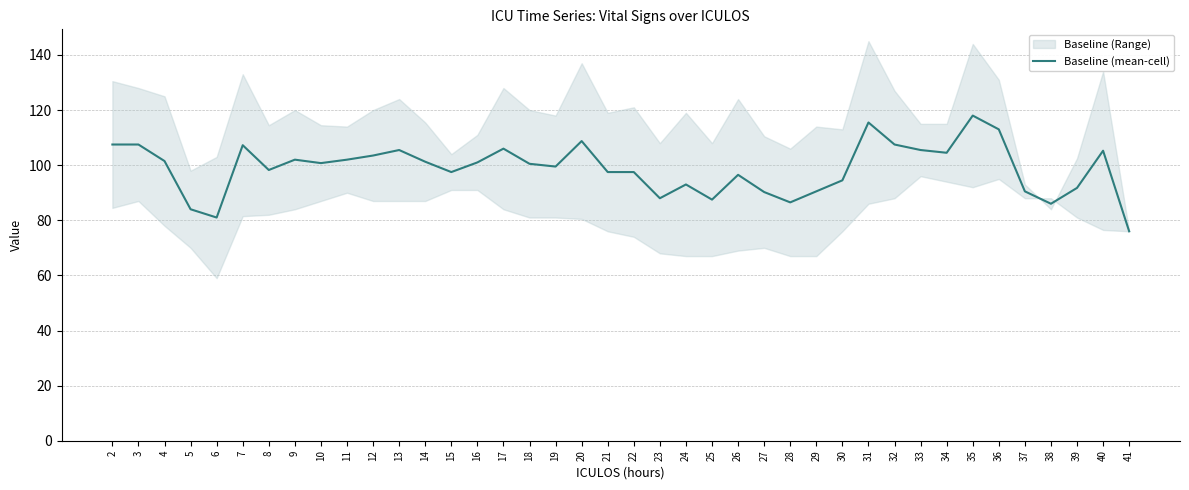

What is the change in value from 11 to 22?

-4.5